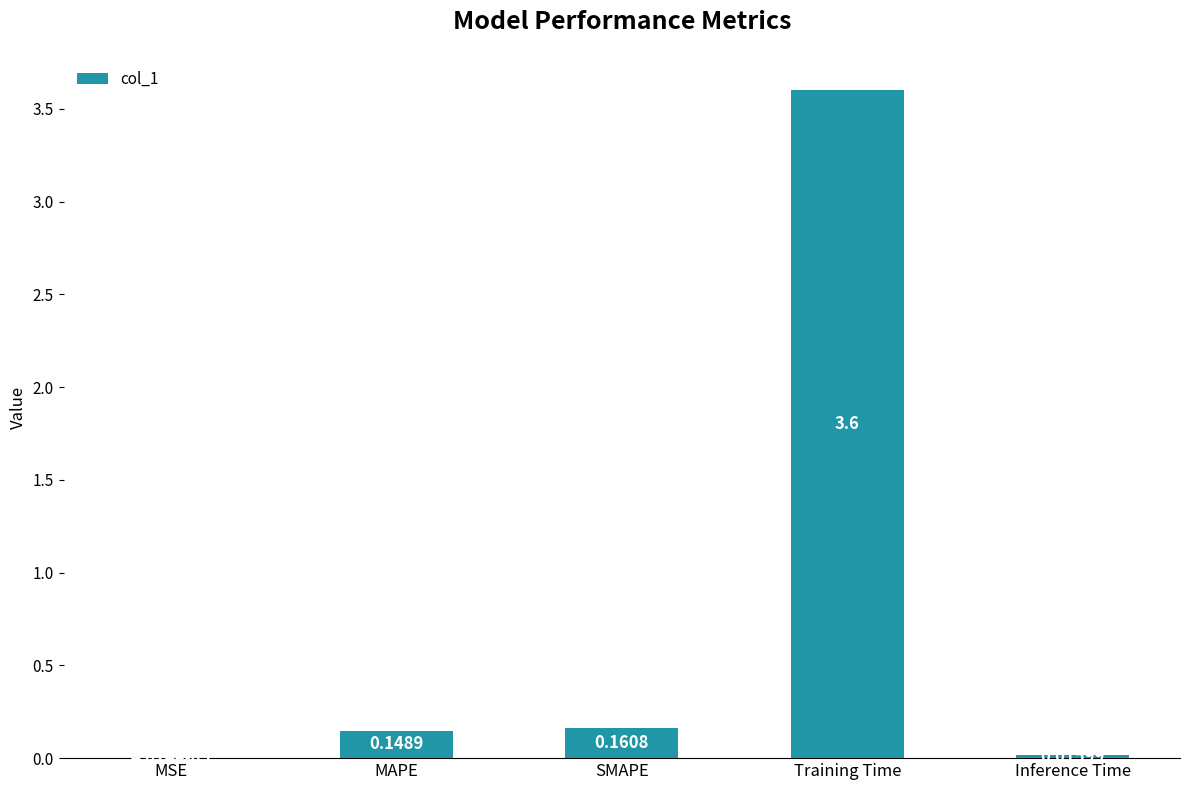

At which label is the value closest to 1?

SMAPE